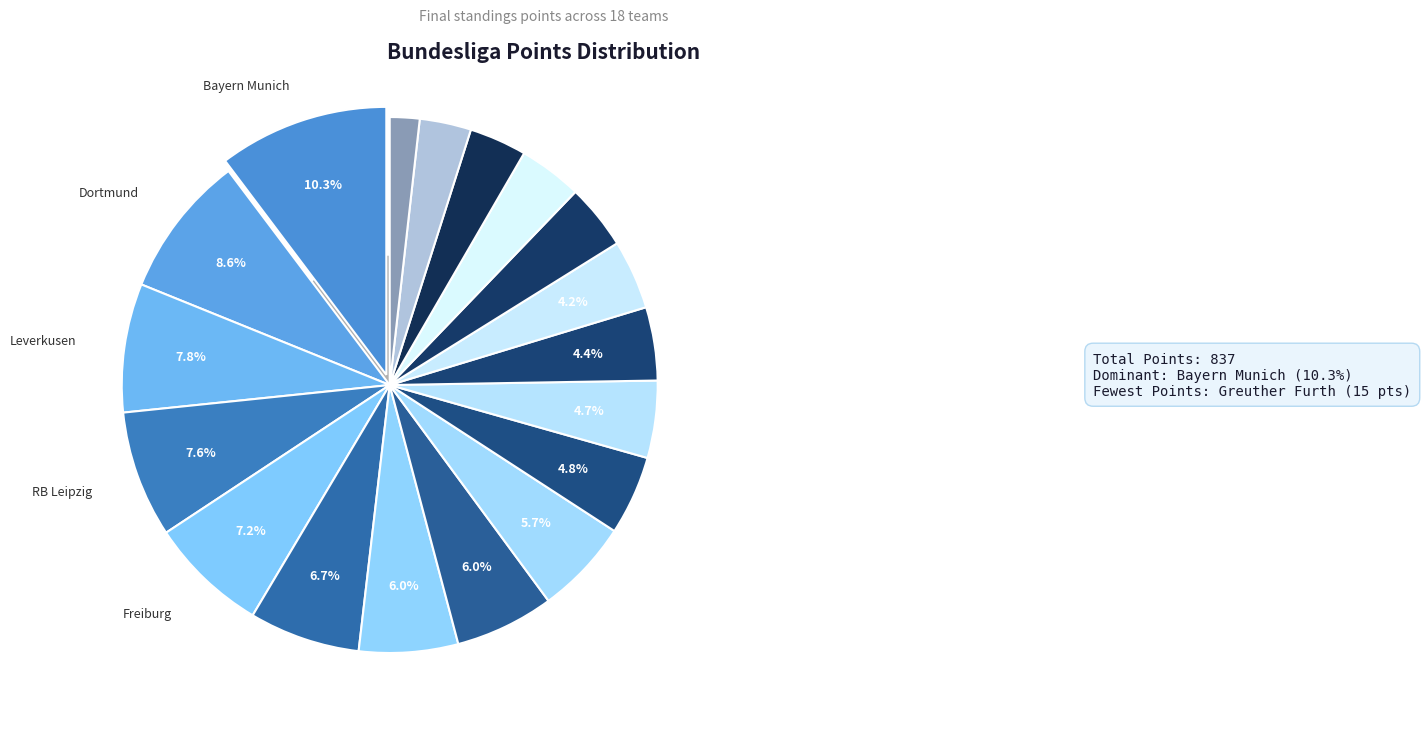

Count the number of slices in the pie.

18